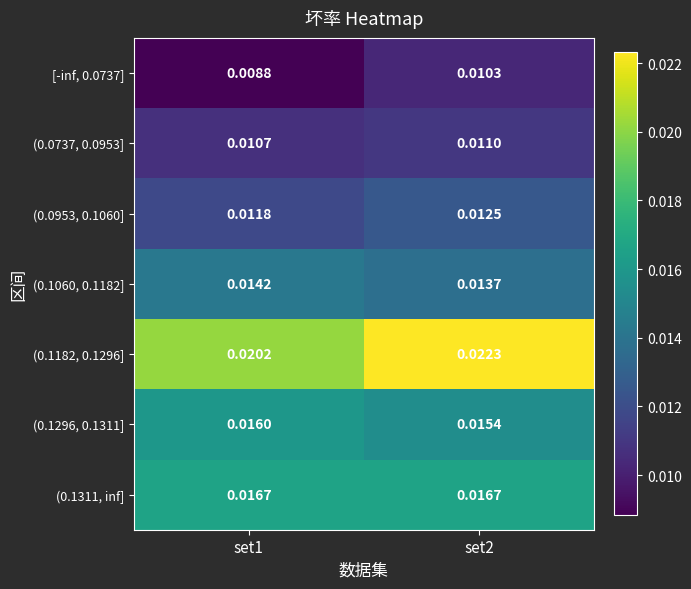

What is the total value across all series at set1?

0.1